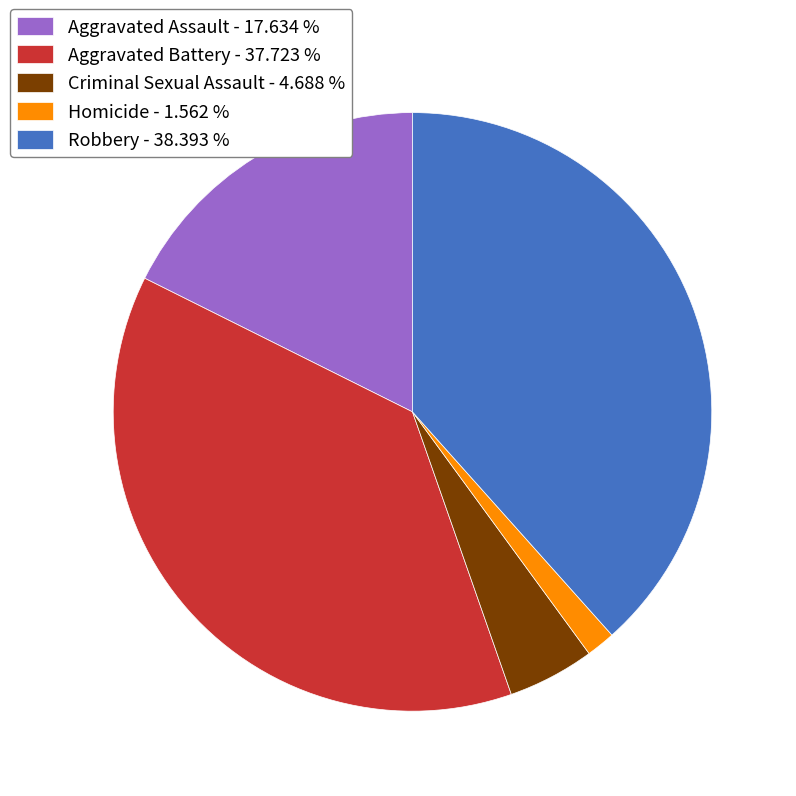

What is the smallest slice in the pie chart?

Homicide